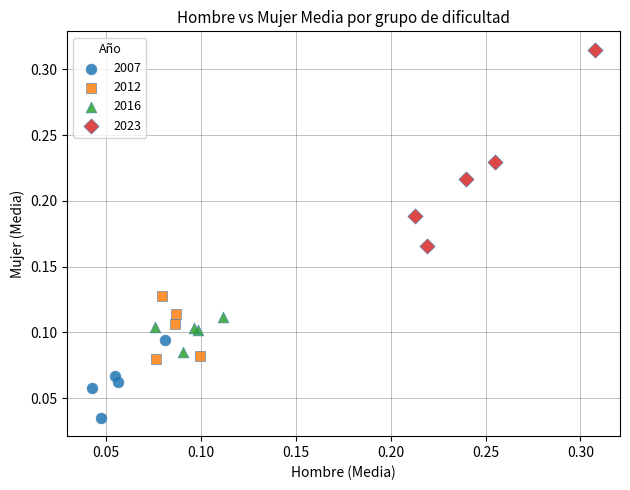

Which series has the widest spread of Y values?

2023